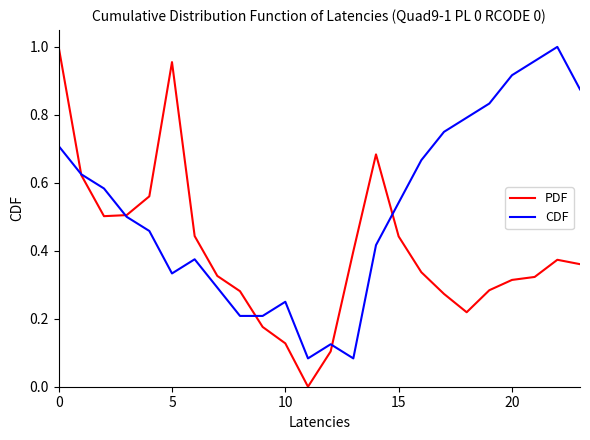

List the series in order of their overall mean, lowest first.

PDF, CDF